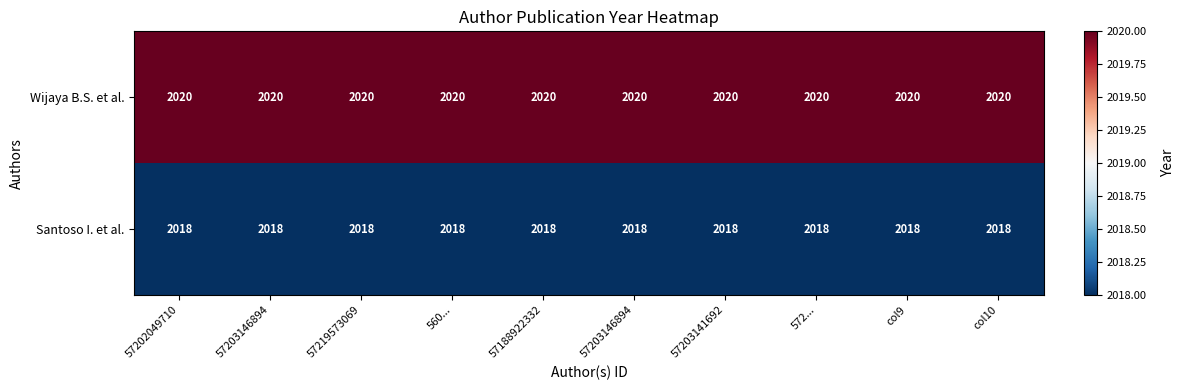

At which category does the chart reach its peak across all series?

57202049710